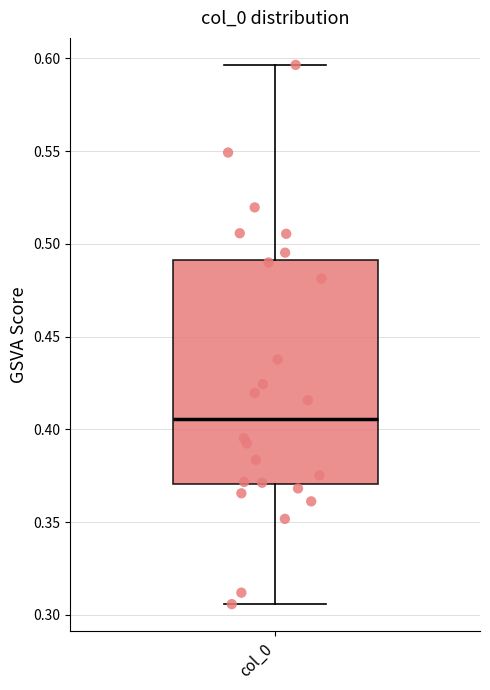

Where does the lower whisker of the box for col_0 end on the y-axis? The values are not printed on the chart, so give them approximately, as read against the axis.

0.305